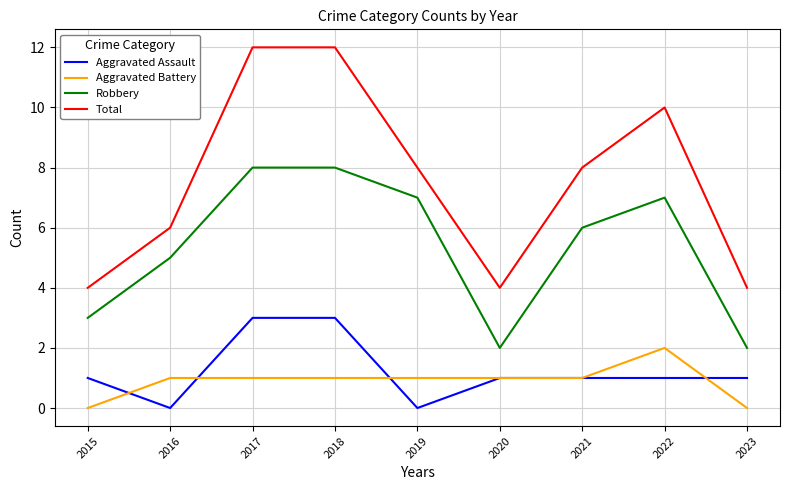

True or false: Aggravated Battery has more than 0 interior local peaks.

True